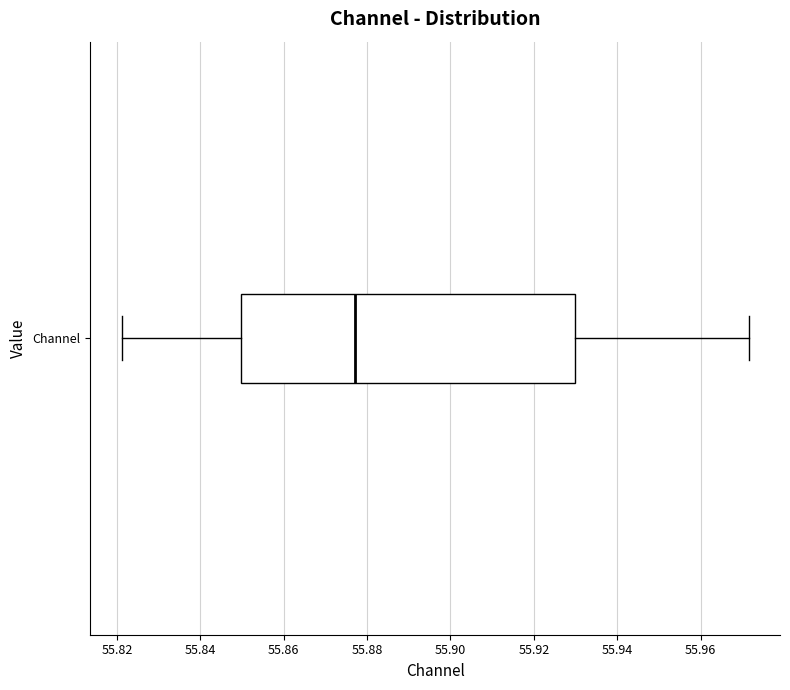

Where is the right edge of the box for Channel on the x-axis? The values are not printed on the chart, so give them approximately, as read against the axis.

55.930